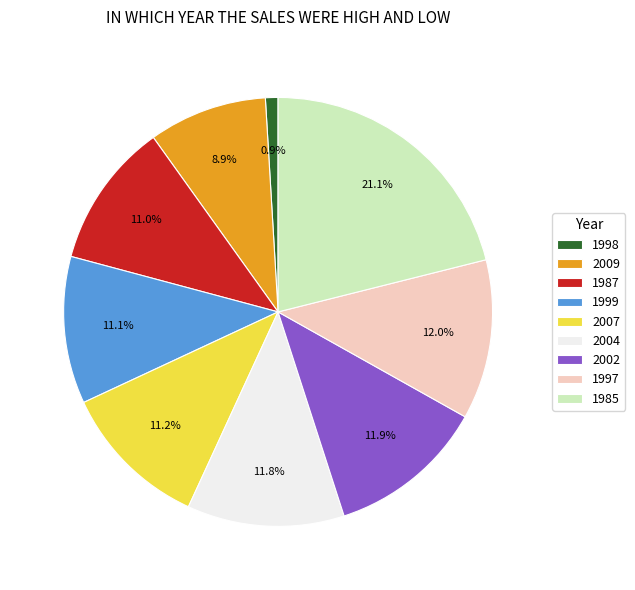

Does any single category account for the majority?

No